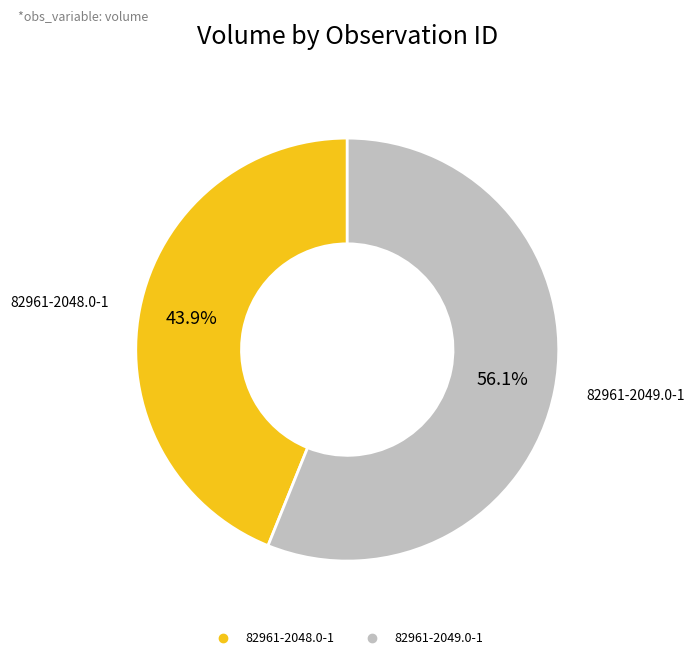

Which slice is the smallest?

82961-2048.0-1